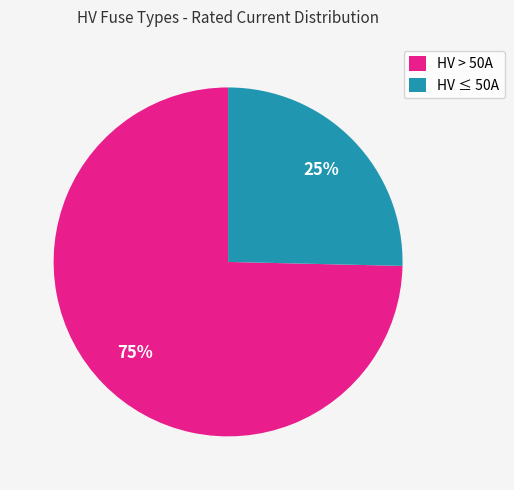

Between HV ≤ 50A and HV > 50A, which is larger?

HV > 50A